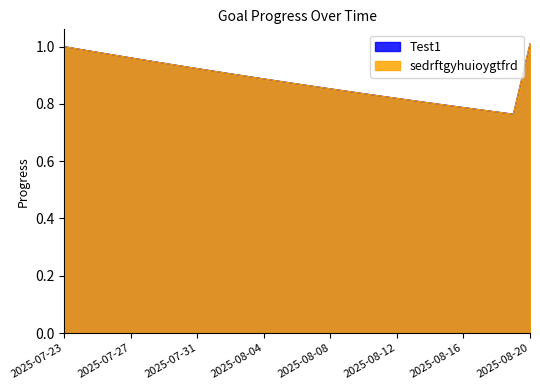

True or false: sedrftgyhuioygtfrd has a value of 0.9 at 2025-08-02.

True